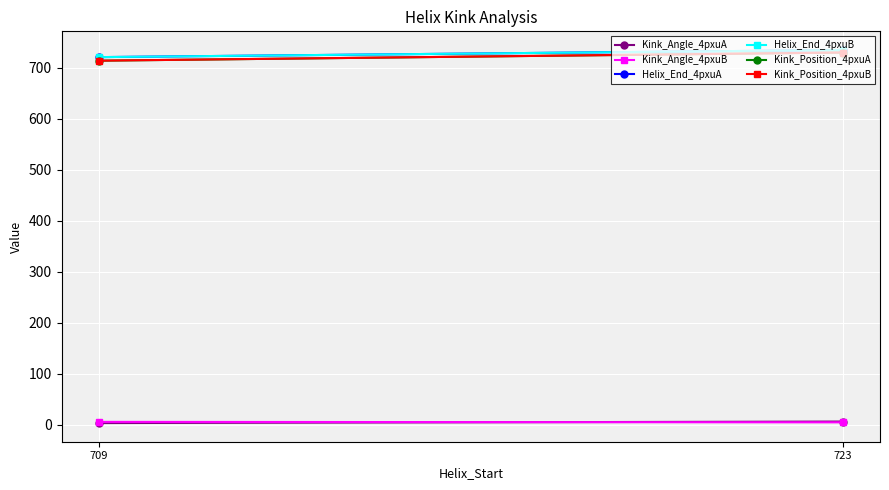

How many lines are shown in the chart?

6